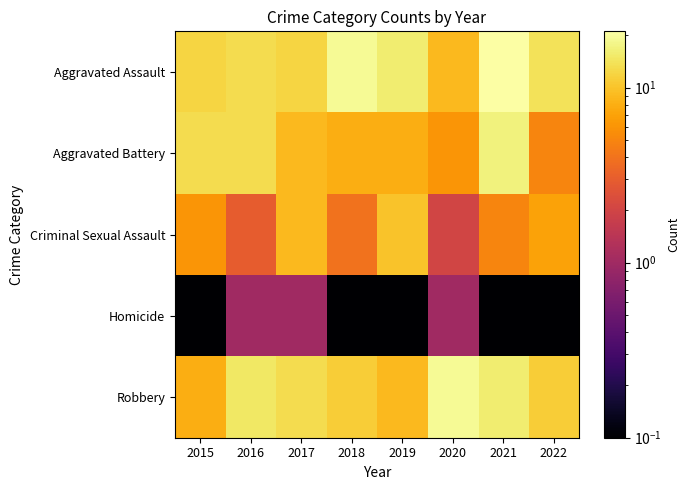

Reading left to right, what are all the values shown in this chart?

Aggravated Assault: 2015=12.0	2016=13.0	2017=12.0	2018=19.0	2019=16.0	2020=9.0	2021=21.0	2022=14.0
Aggravated Battery: 2015=13.0	2016=13.0	2017=9.0	2018=8.0	2019=8.0	2020=6.0	2021=17.0	2022=5.0
Criminal Sexual Assault: 2015=6.0	2016=3.0	2017=9.0	2018=4.0	2019=10.0	2020=2.0	2021=5.0	2022=7.0
Homicide: 2015=0.1	2016=1.0	2017=1.0	2018=0.1	2019=0.1	2020=1.0	2021=0.1	2022=0.1
Robbery: 2015=8.0	2016=15.0	2017=13.0	2018=11.0	2019=9.0	2020=19.0	2021=16.0	2022=11.0